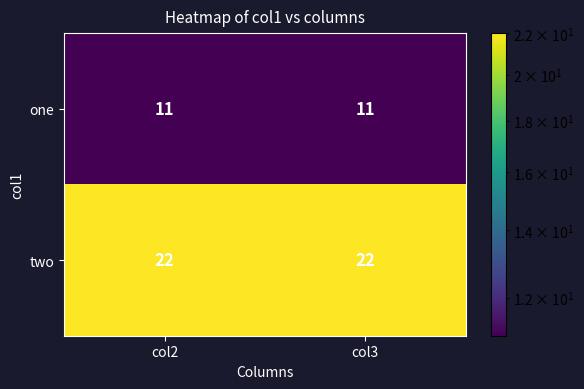

Rank the series by their maximum value, from lowest to highest.

one, two